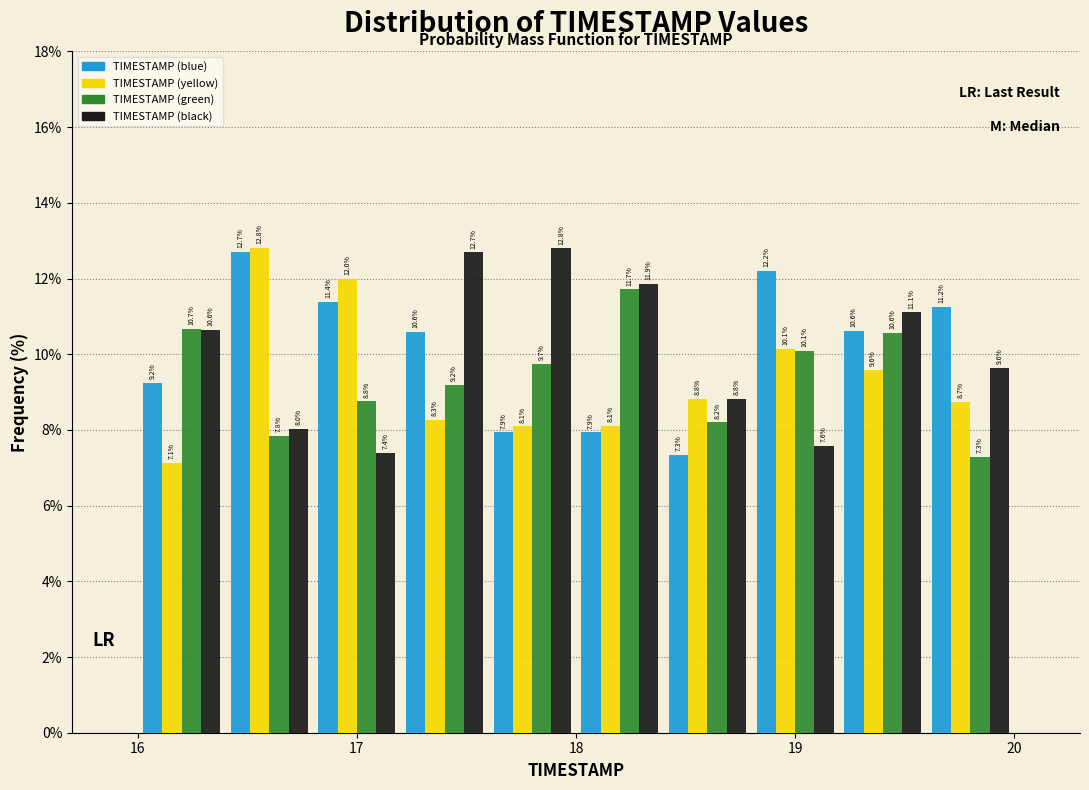

Reading left to right, list every range on the x-axis with the height of the bar of each series over it.

16.0 to 16.4: TIMESTAMP (blue)=9.2	TIMESTAMP (yellow)=7.1	TIMESTAMP (green)=10.7	TIMESTAMP (black)=10.6
16.4 to 16.8: TIMESTAMP (blue)=12.7	TIMESTAMP (yellow)=12.8	TIMESTAMP (green)=7.8	TIMESTAMP (black)=8.0
16.8 to 17.2: TIMESTAMP (blue)=11.4	TIMESTAMP (yellow)=12.0	TIMESTAMP (green)=8.8	TIMESTAMP (black)=7.4
17.2 to 17.6: TIMESTAMP (blue)=10.6	TIMESTAMP (yellow)=8.3	TIMESTAMP (green)=9.2	TIMESTAMP (black)=12.7
17.6 to 18.0: TIMESTAMP (blue)=7.9	TIMESTAMP (yellow)=8.1	TIMESTAMP (green)=9.7	TIMESTAMP (black)=12.8
18.0 to 18.4: TIMESTAMP (blue)=7.9	TIMESTAMP (yellow)=8.1	TIMESTAMP (green)=11.7	TIMESTAMP (black)=11.9
18.4 to 18.8: TIMESTAMP (blue)=7.3	TIMESTAMP (yellow)=8.8	TIMESTAMP (green)=8.2	TIMESTAMP (black)=8.8
18.8 to 19.2: TIMESTAMP (blue)=12.2	TIMESTAMP (yellow)=10.1	TIMESTAMP (green)=10.1	TIMESTAMP (black)=7.6
19.2 to 19.6: TIMESTAMP (blue)=10.6	TIMESTAMP (yellow)=9.6	TIMESTAMP (green)=10.6	TIMESTAMP (black)=11.1
19.6 to 20.0: TIMESTAMP (blue)=11.2	TIMESTAMP (yellow)=8.7	TIMESTAMP (green)=7.3	TIMESTAMP (black)=9.6